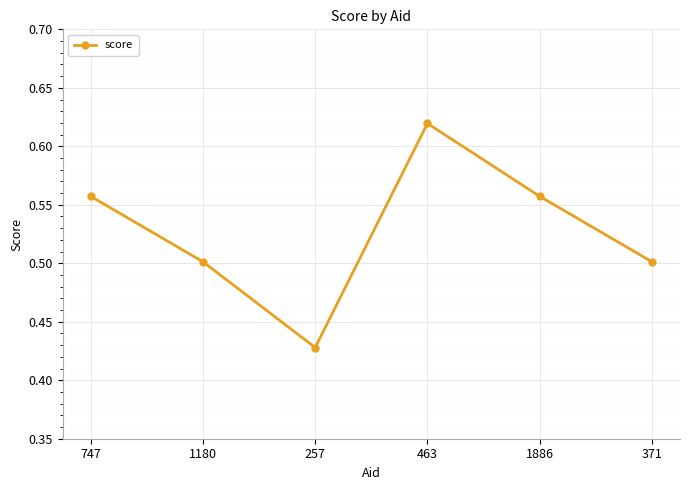

Which category has the lowest value across all series?

257